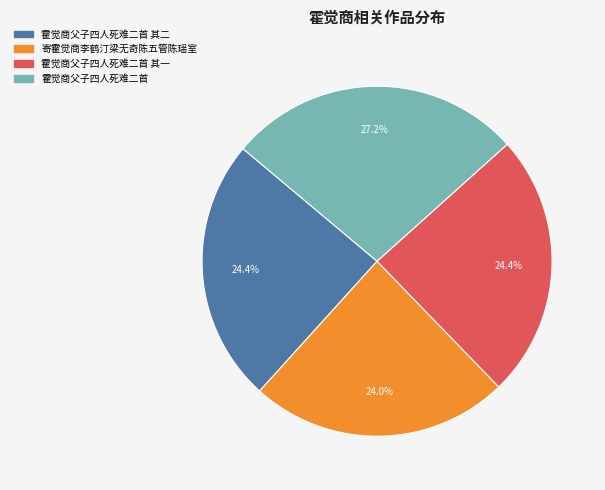

Is there a majority slice in this chart?

No